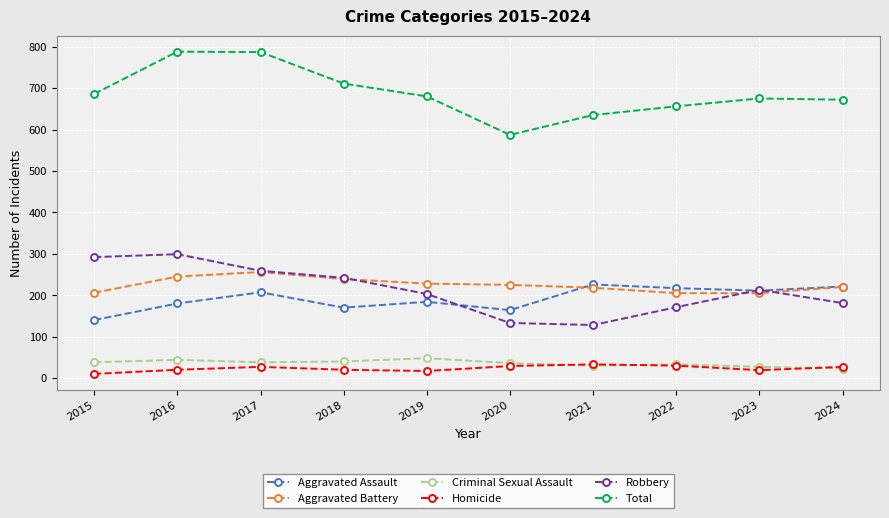

Does the chart have visible grid lines?

Yes